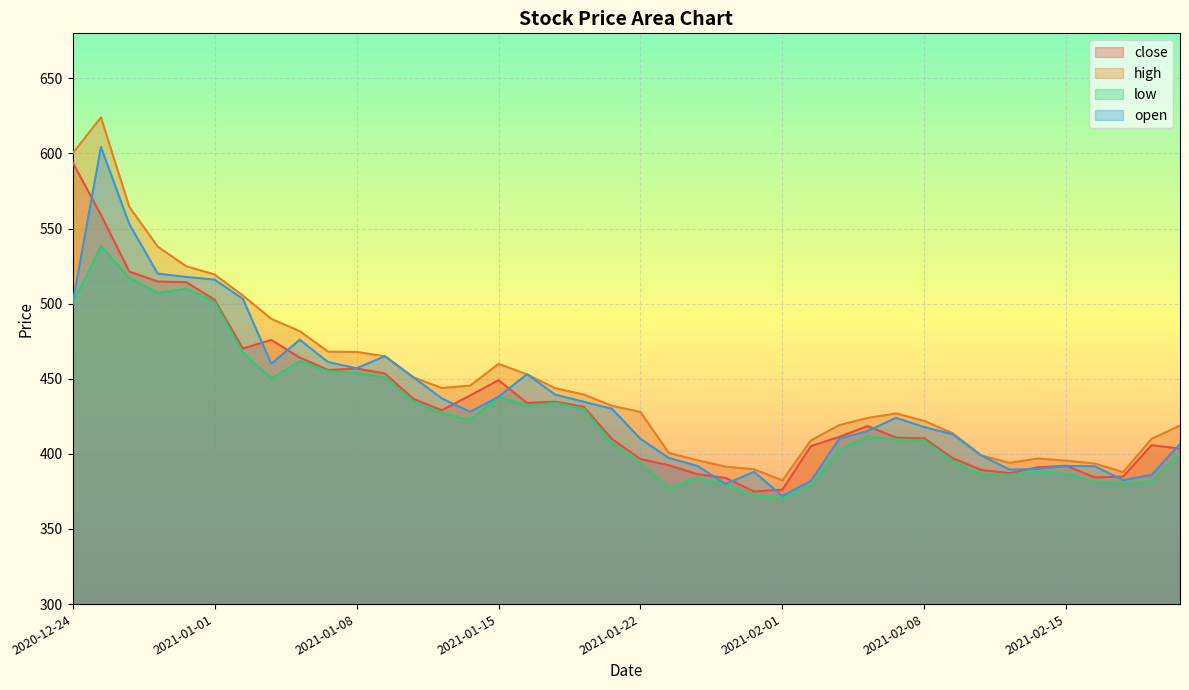

The value of open at 2021-01-01 is 516.0. True or false?

True